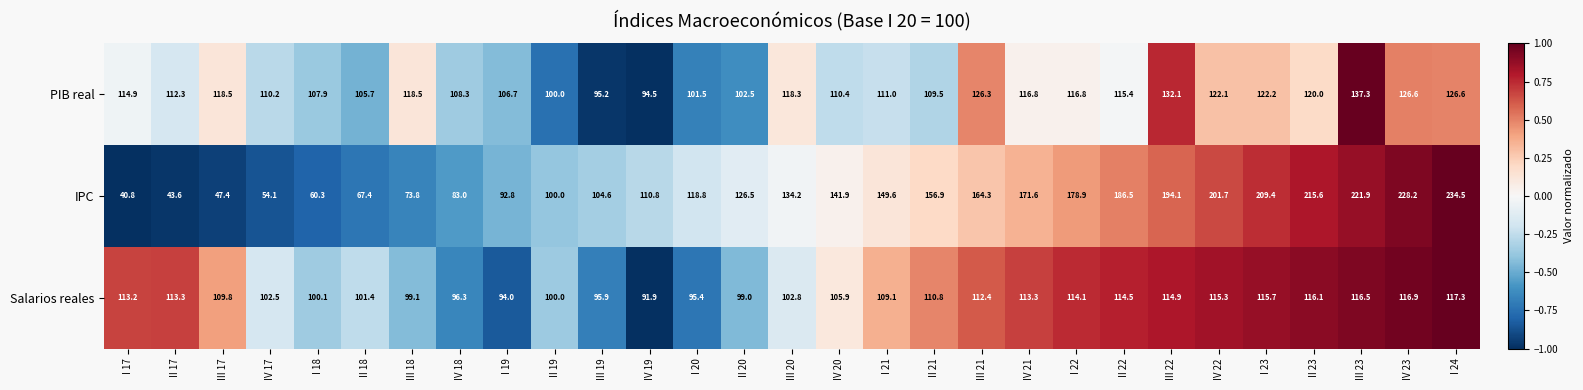

True or false: PIB real has a value of 111.0 at I 21.

True